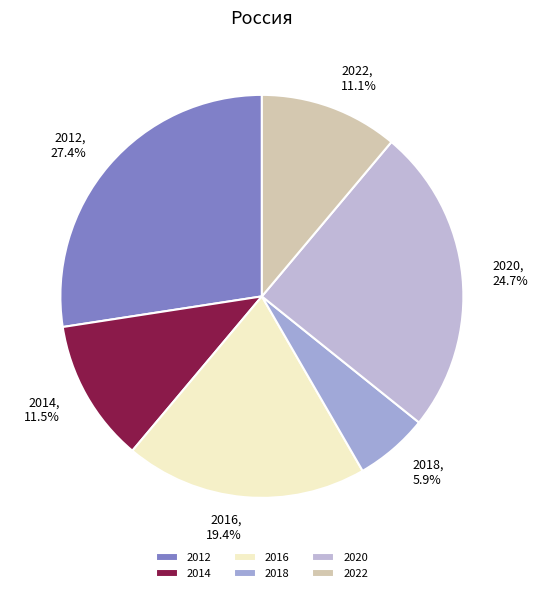

What percentage is the 2016 slice, to the nearest percent?

19%